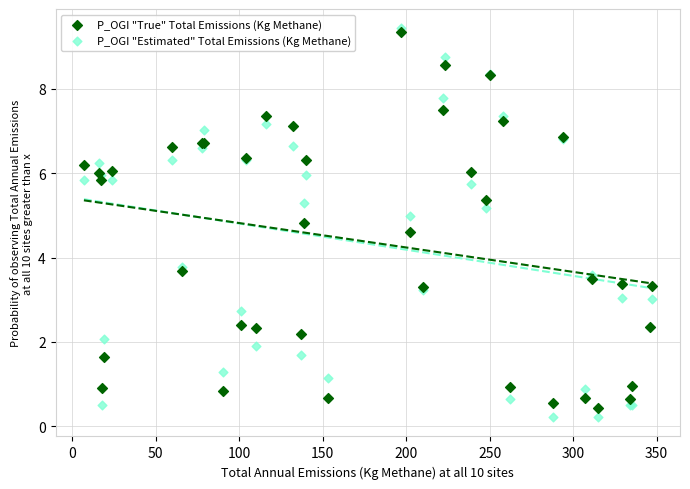

Which series contains the highest Y value?

P_OGI "Estimated" Total Emissions (Kg Methane)